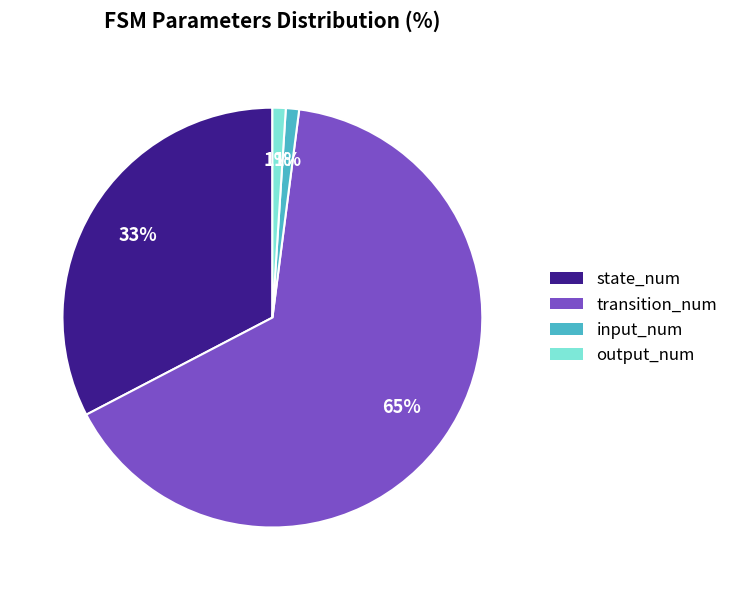

To the nearest percent, what portion does output_num represent?

1%